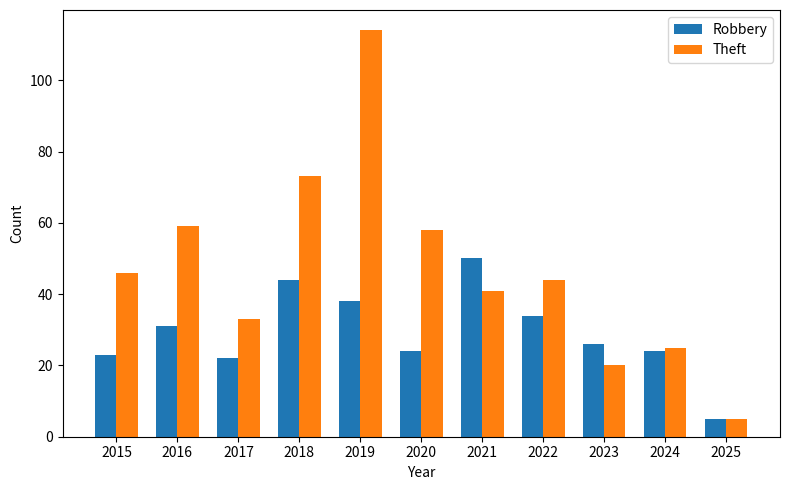

Reading right to left, what are all the values shown in this chart?

Robbery: 2025=5	2024=24	2023=26	2022=34	2021=50	2020=24	2019=38	2018=44	2017=22	2016=31	2015=23
Theft: 2025=5	2024=25	2023=20	2022=44	2021=41	2020=58	2019=114	2018=73	2017=33	2016=59	2015=46